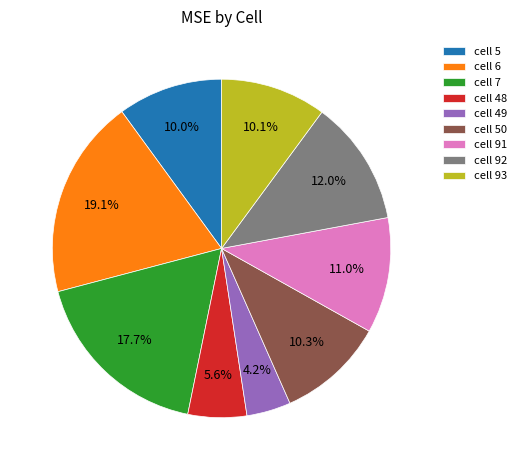

Which has a higher value, cell 91 or cell 5?

cell 91